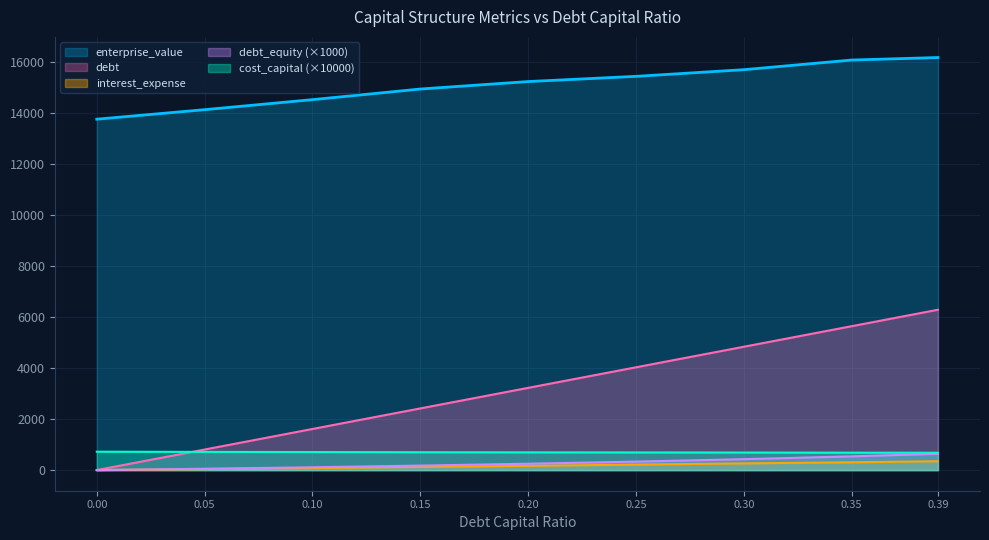

Which series has the largest total across all categories?

enterprise_value